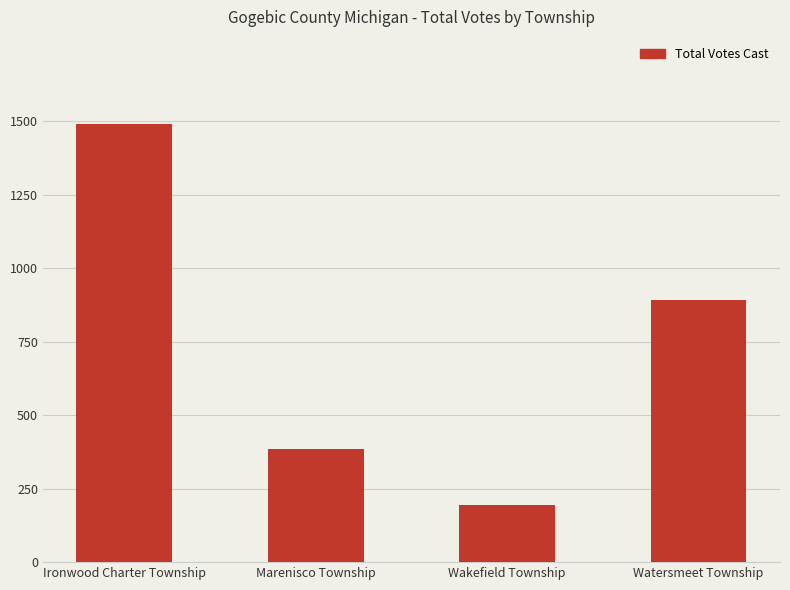

Reading left to right, list all the values displayed in this chart.

Ironwood Charter Township=1489	Marenisco Township=384	Wakefield Township=193	Watersmeet Township=893